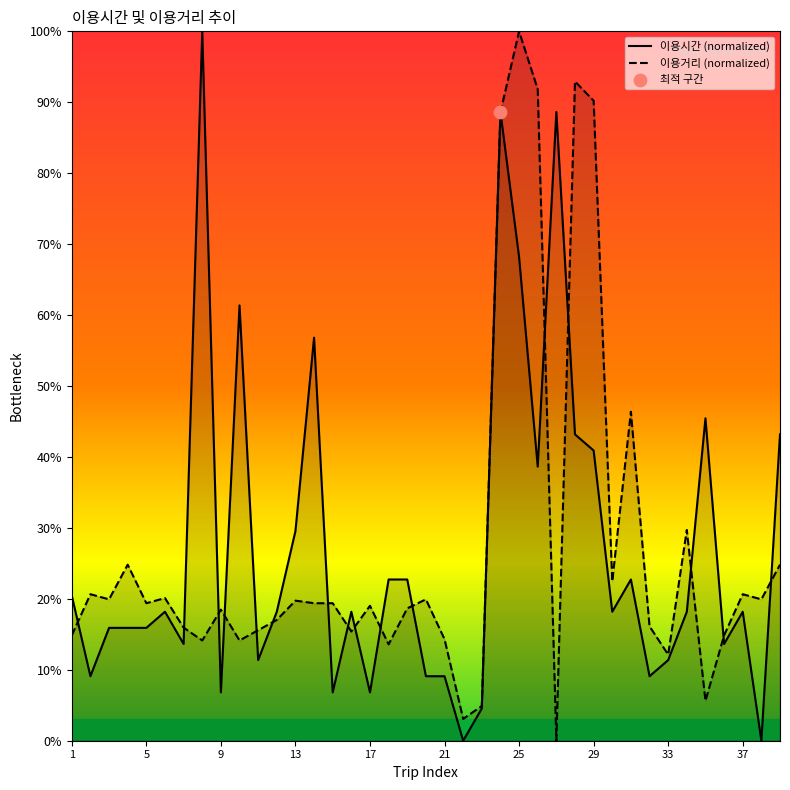

Which series has the largest Y range (max minus min)?

이용시간 (normalized)